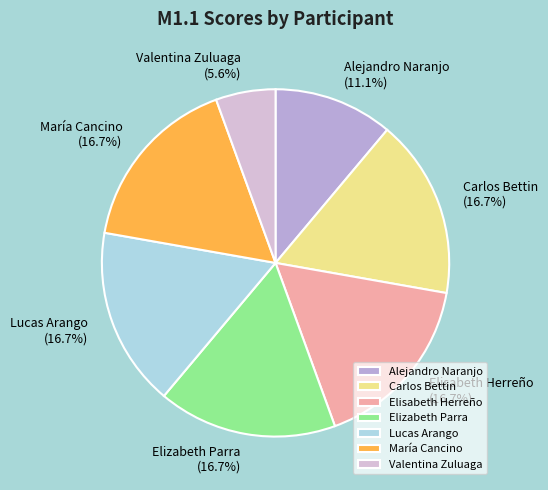

What percentage is the Carlos Bettin slice, to the nearest percent?

17%